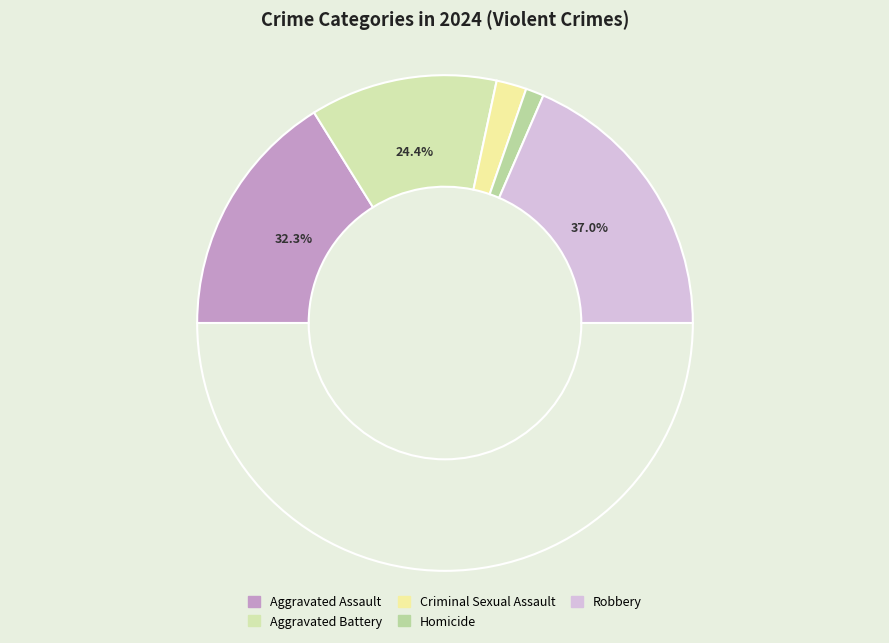

Rank the categories by value from highest to lowest.

Robbery, Aggravated Assault, Aggravated Battery, Criminal Sexual Assault, Homicide